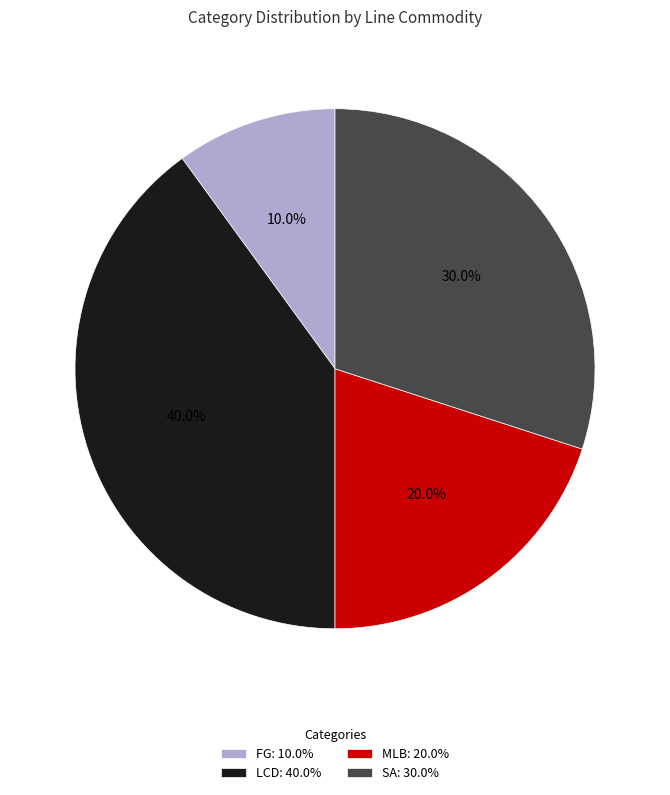

To the nearest percent, what is the difference between the largest and smallest slice percentages?

30%